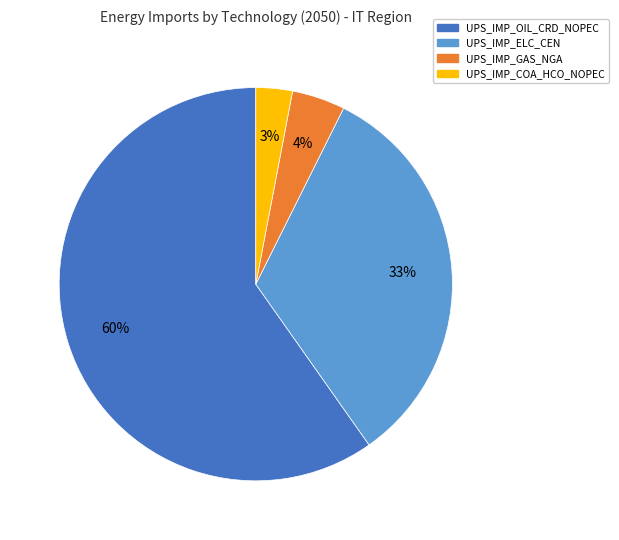

To the nearest percent, what is the average slice percentage?

25%